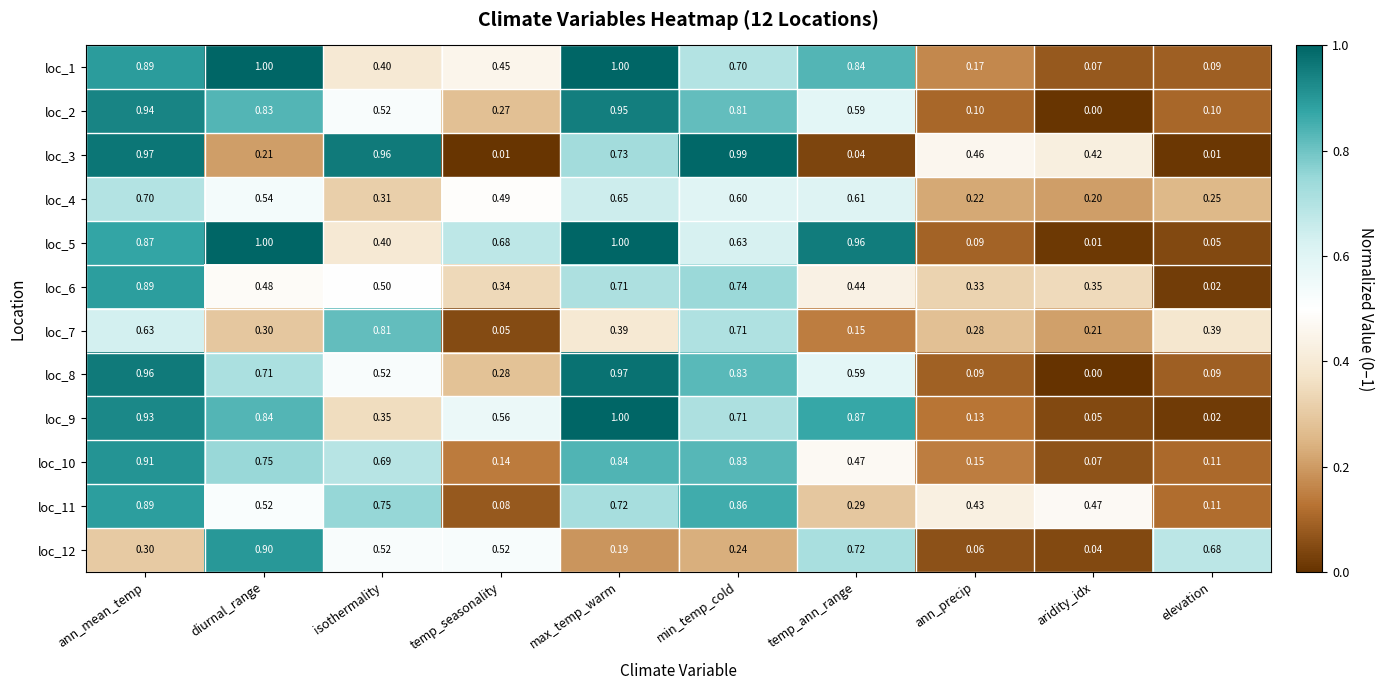

Rank the categories by loc_6 value from lowest to highest.

elevation, ann_precip, temp_seasonality, aridity_idx, temp_ann_range, diurnal_range, isothermality, max_temp_warm, min_temp_cold, ann_mean_temp